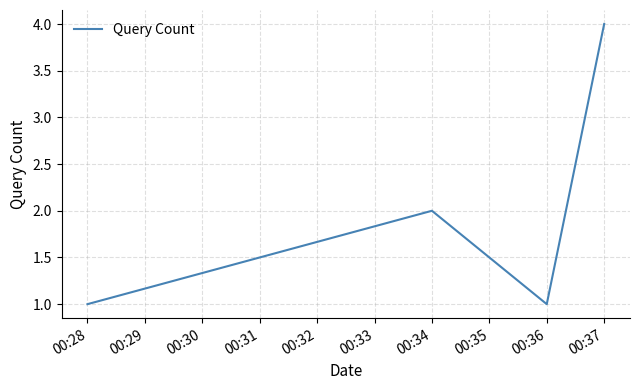

True or false: the data has more than 1 interior local peaks.

False